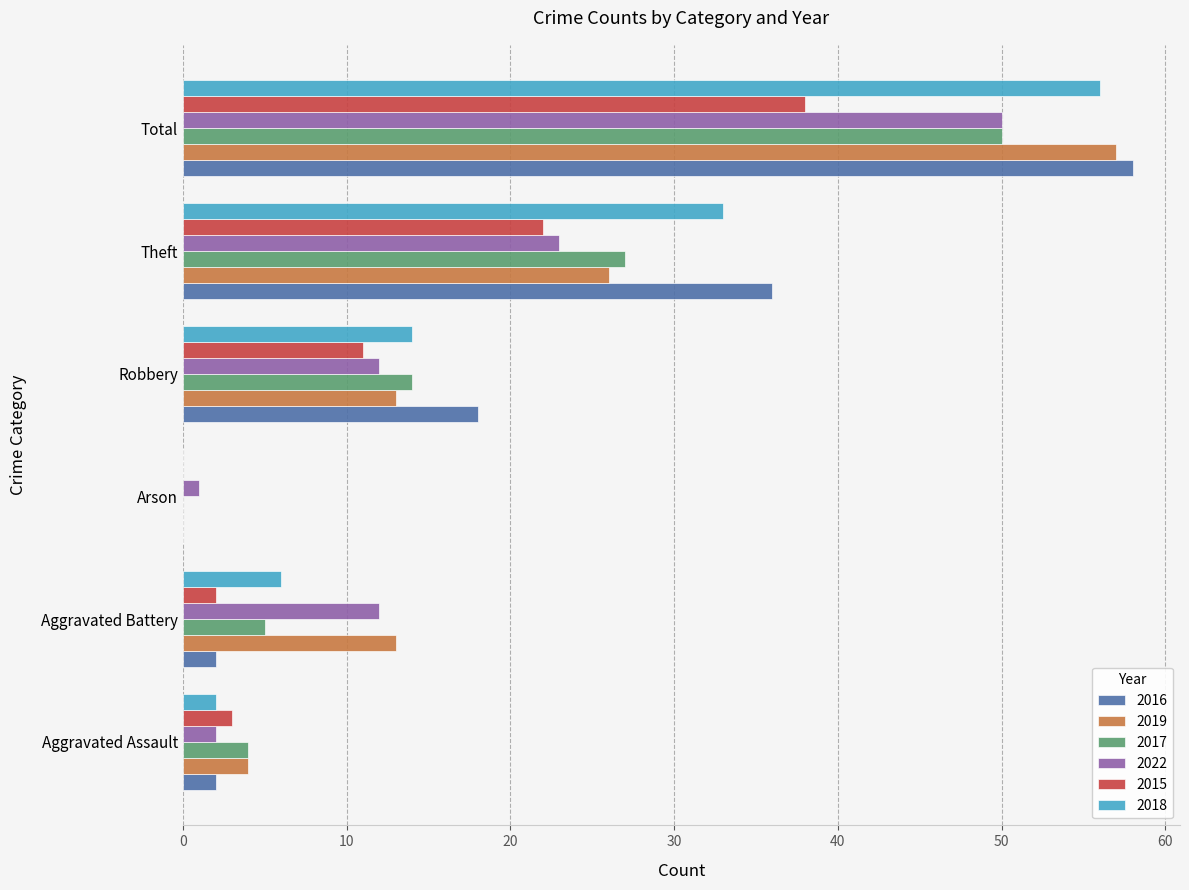

What is the greatest value displayed?

58